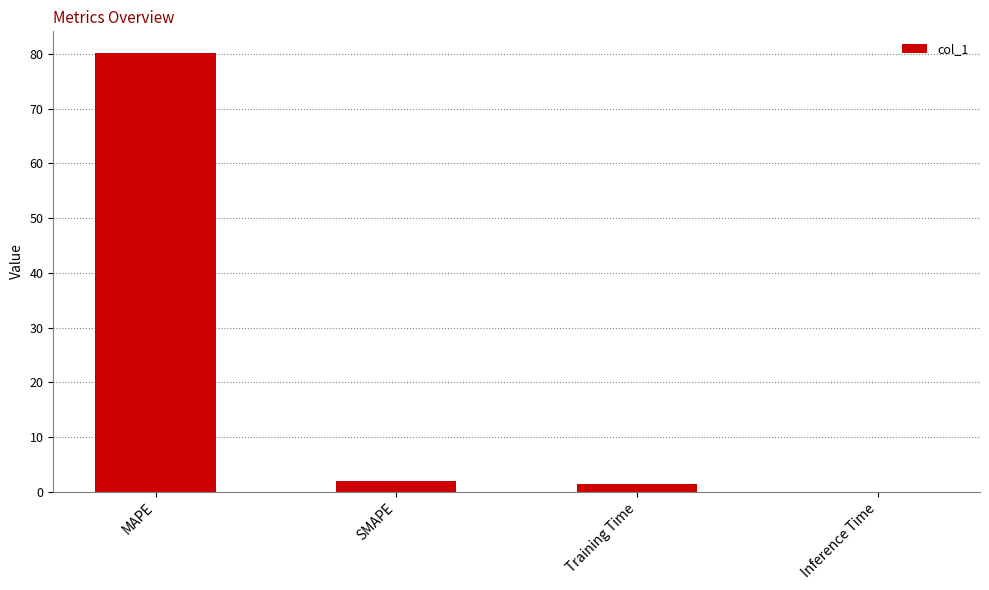

Which category has the highest value across all series?

MAPE